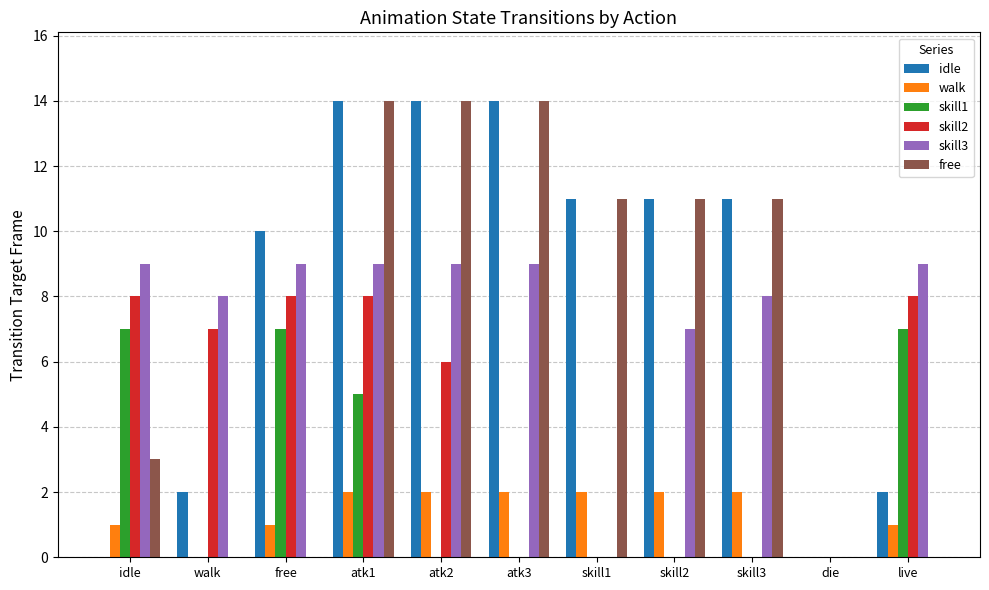

What is the maximum value for idle?

14